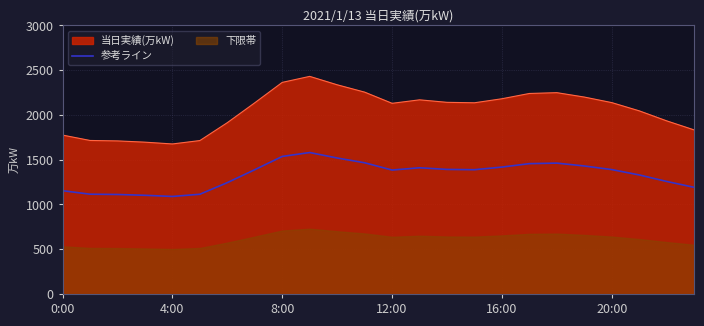

The chart shows a value of 1329.9 at 21. True or false?

True